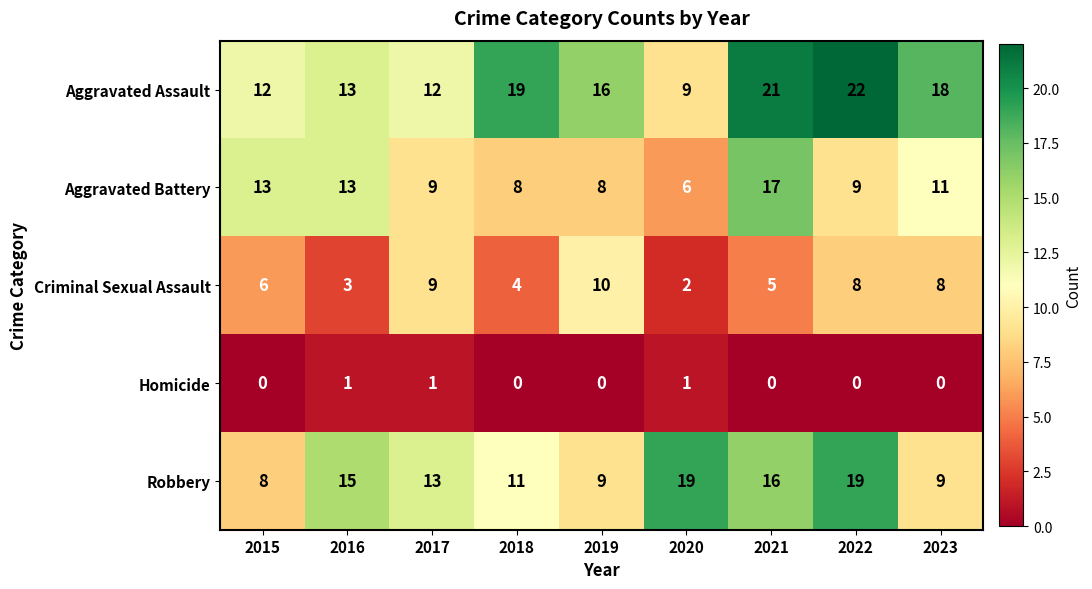

What is the total value across all series at 2015?

39